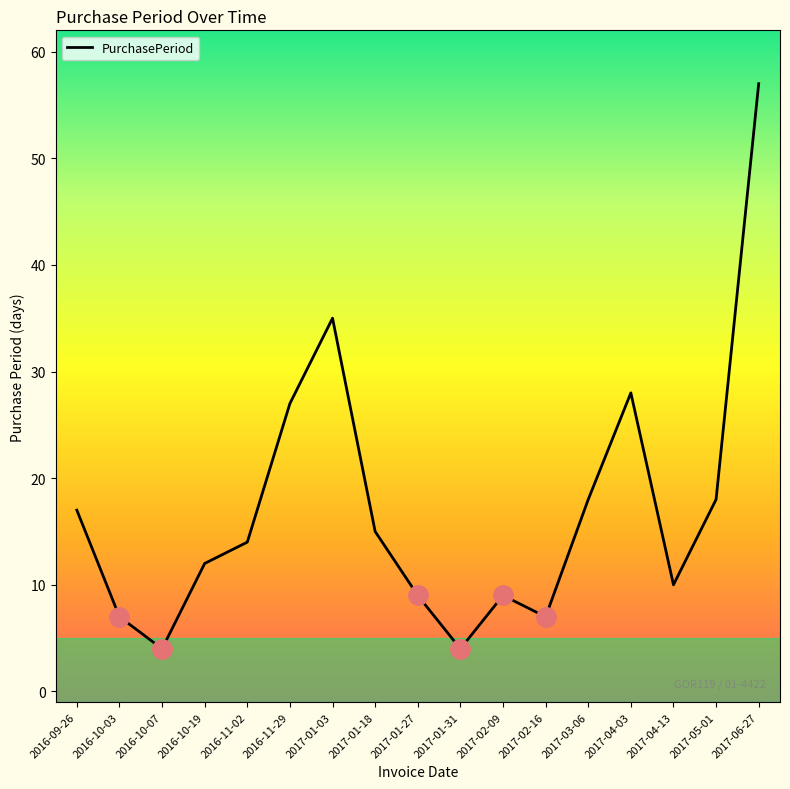

Reading left to right, extract all data points from this chart.

17	7	4	12	14	27	35	15	9	4	9	7	18	28	10	18	57